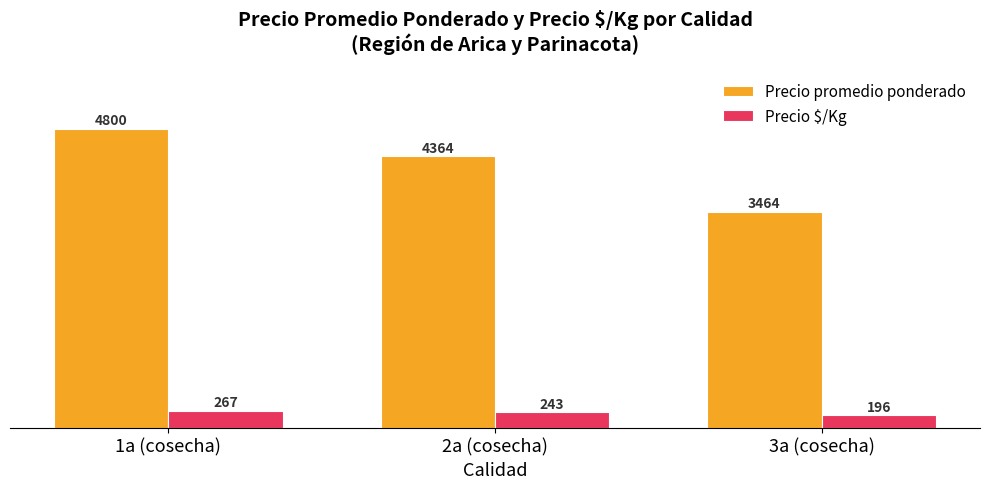

At how many categories does at least one series exceed 2457?

3